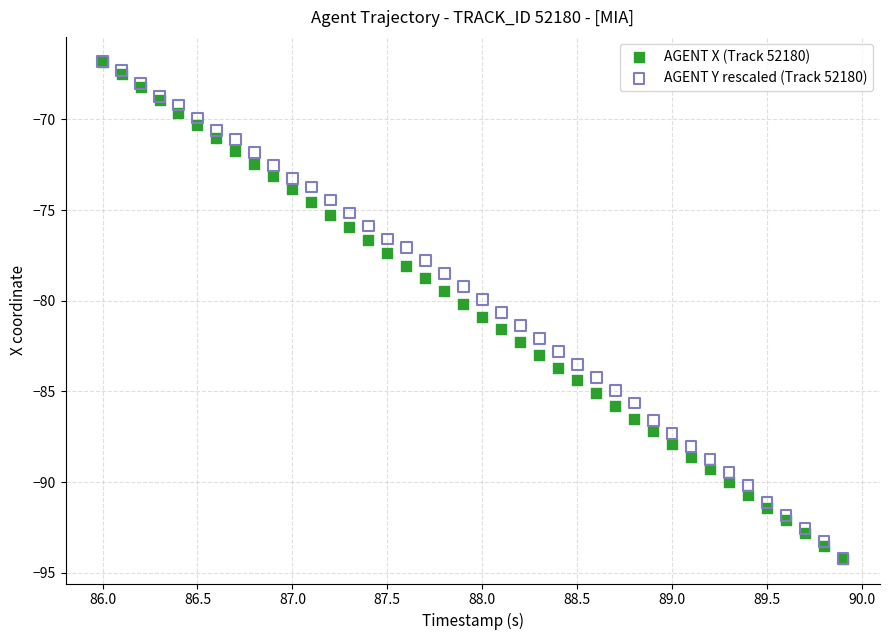

What are all the series names shown in the legend?

AGENT X (Track 52180), AGENT Y rescaled (Track 52180)